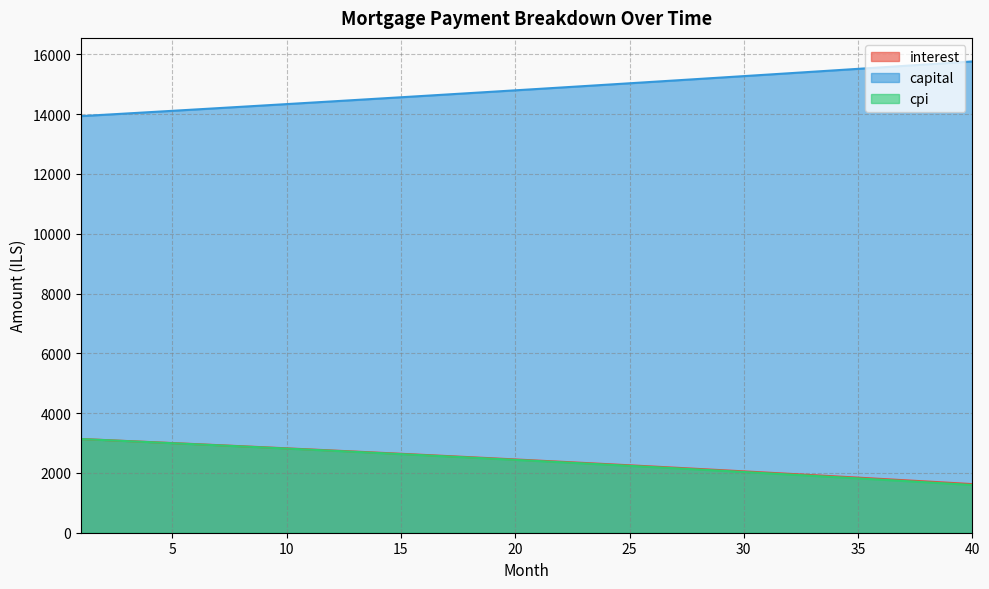

What value does the cpi series have at 16?

2590.8